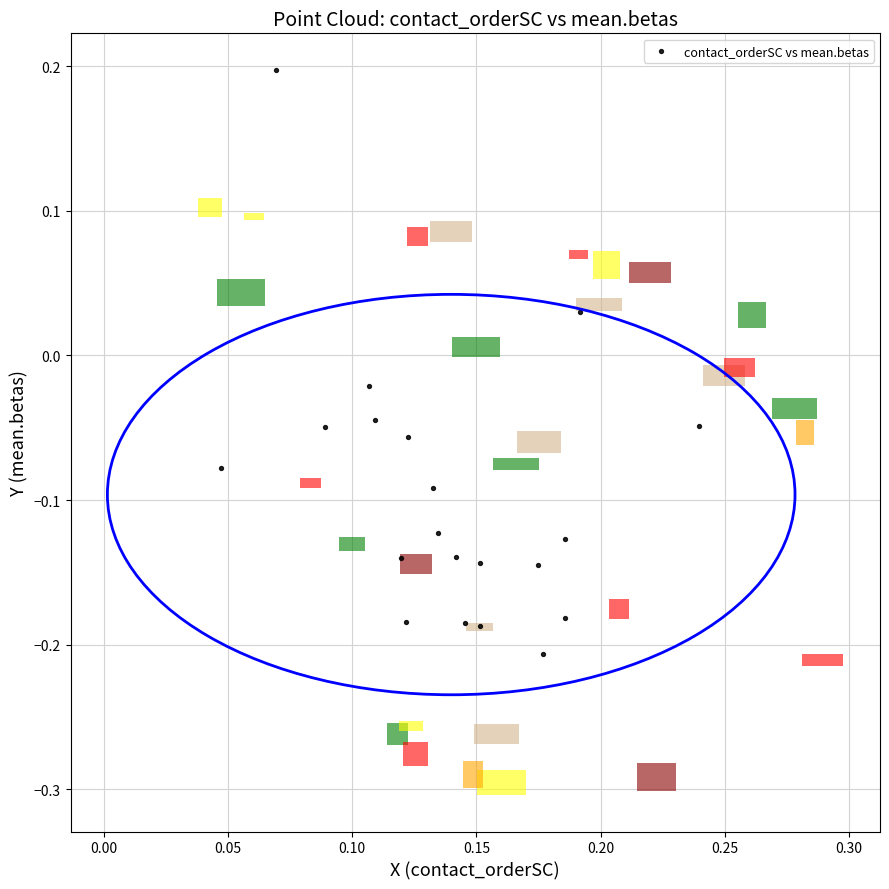

What is the range of Y values (max minus min)?

0.4